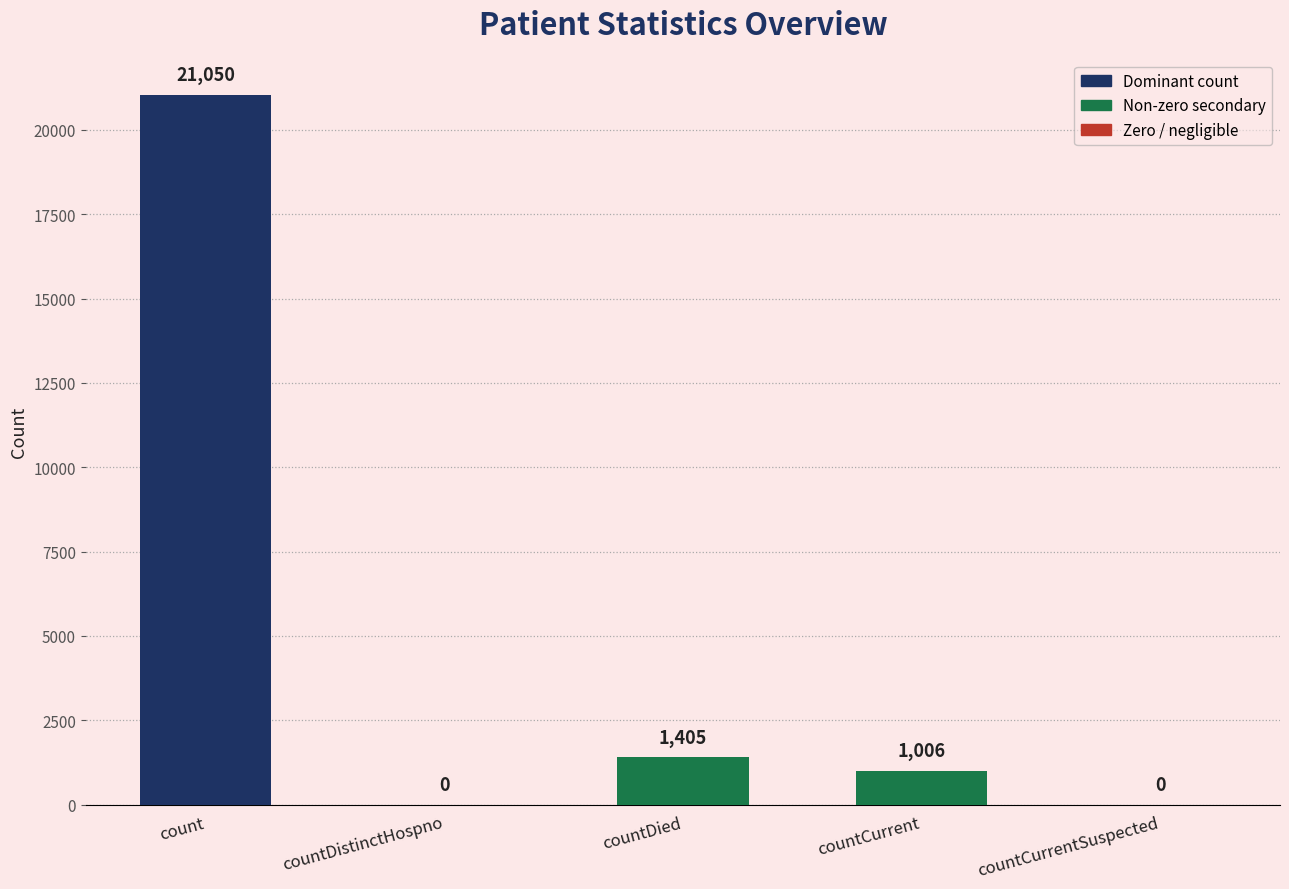

What is the change in value from countDied to countCurrentSuspected?

-1405